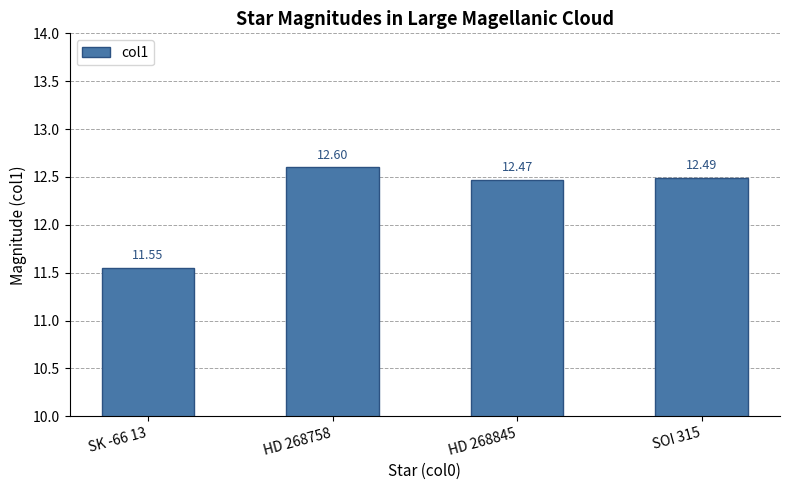

What is the ratio of the value at SK -66 13 to the value at HD 268845?

0.9